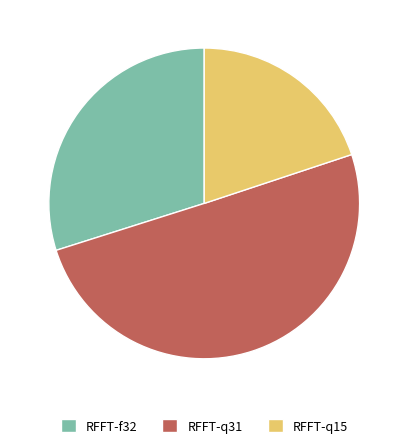

Is it true that RFFT-q31 is 50% of the pie?

True